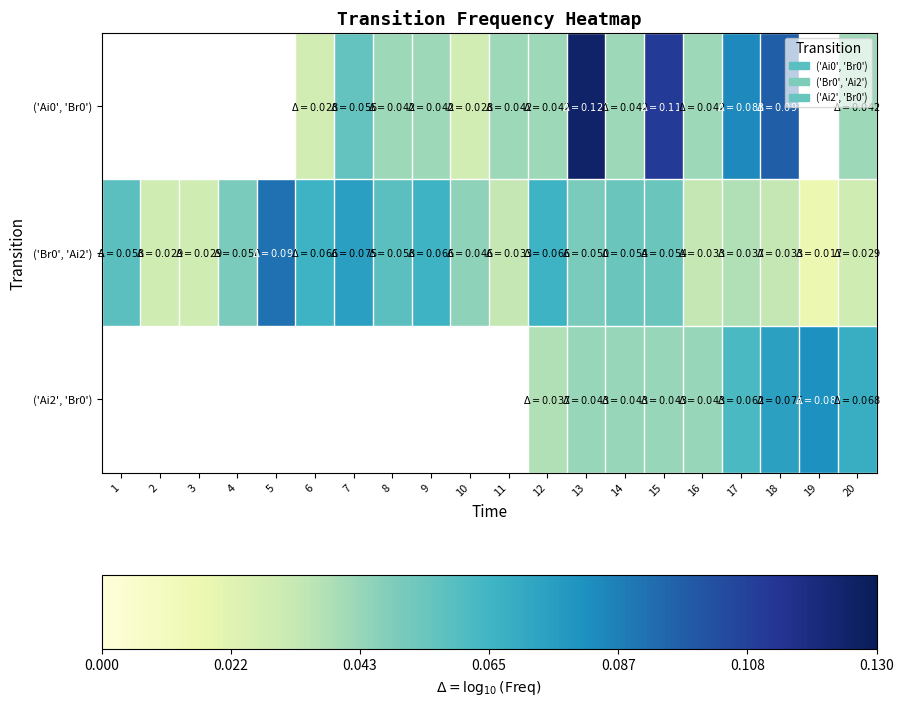

How many values in row_2 are above zero?

9